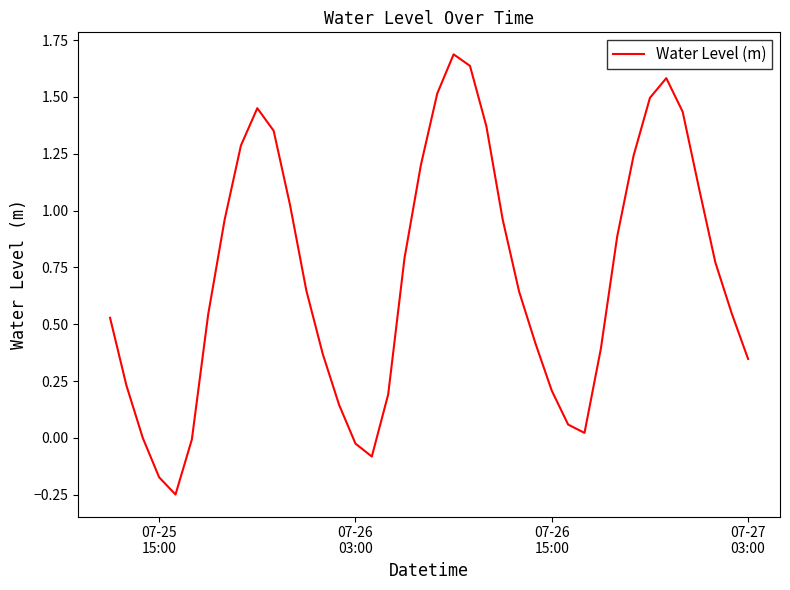

What is the maximum value shown in the chart?

1.7